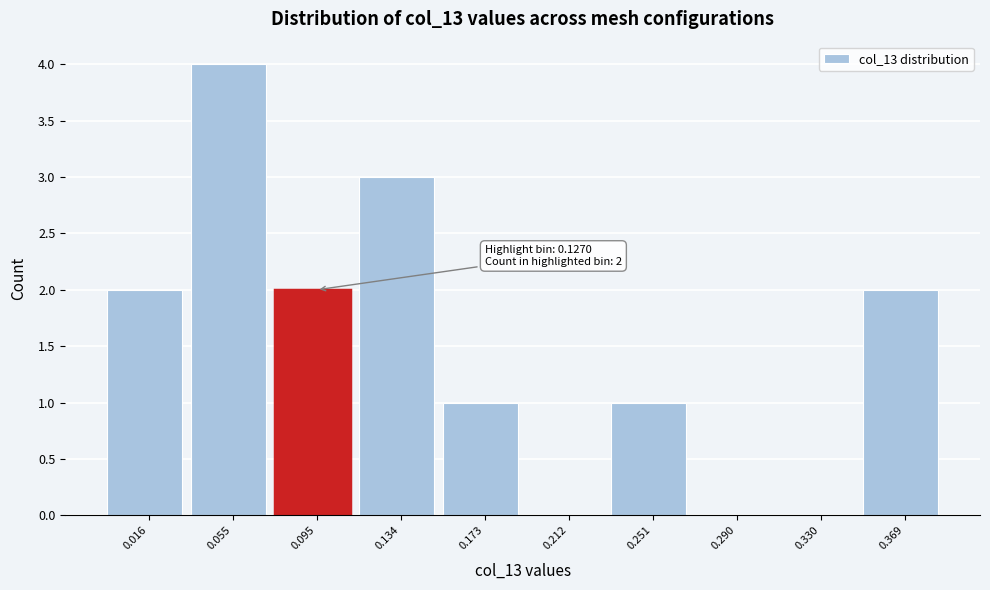

Reading left to right, what are all the values shown in this chart?

0.016=2	0.055=4	0.095=2	0.134=3	0.173=1	0.212=0	0.251=1	0.290=0	0.330=0	0.369=2